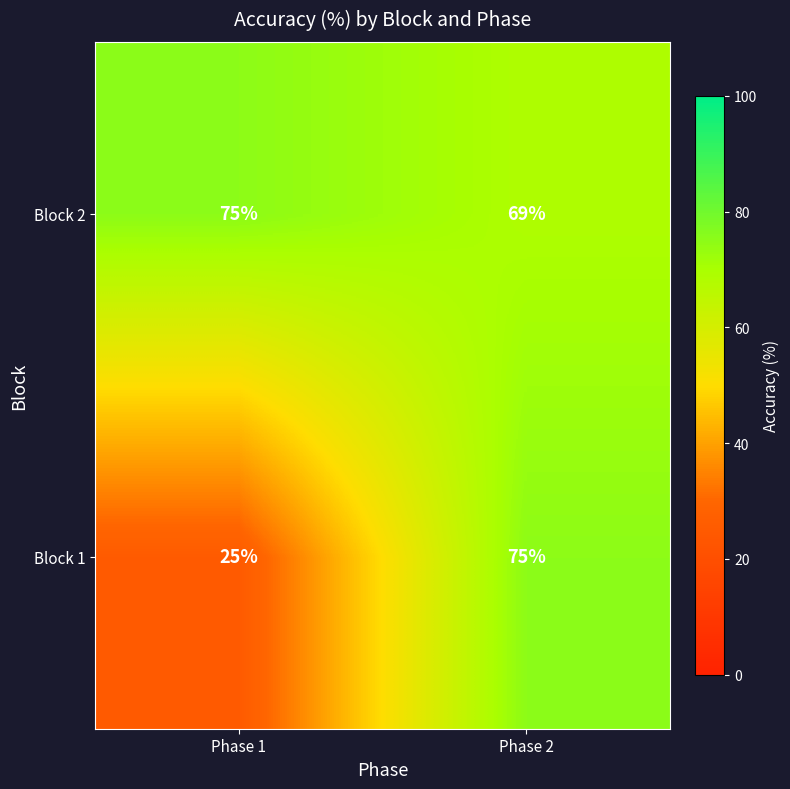

Rank the series at Phase 1 from lowest to highest value.

Block 1, Block 2